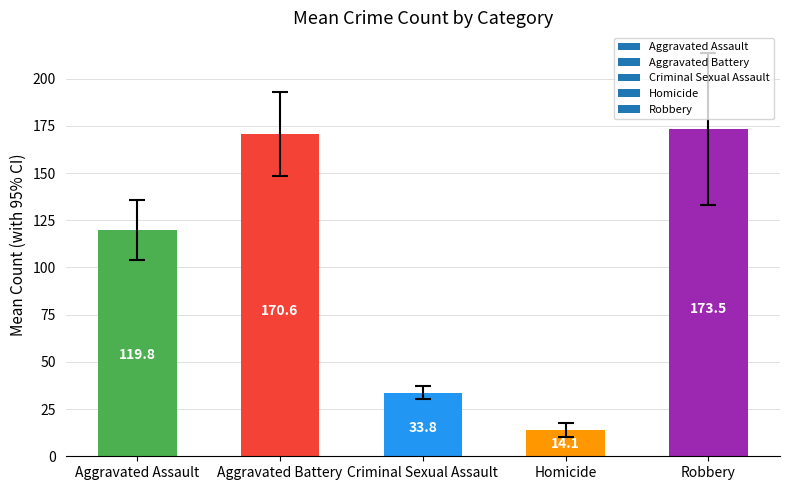

Where does the data first go above 119?

Aggravated Assault